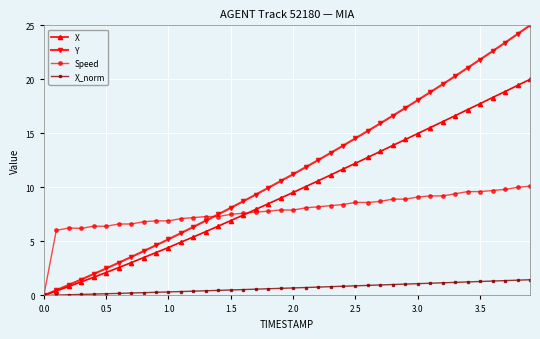

What is the value of the X_norm point at the 35th from the left?

1.2